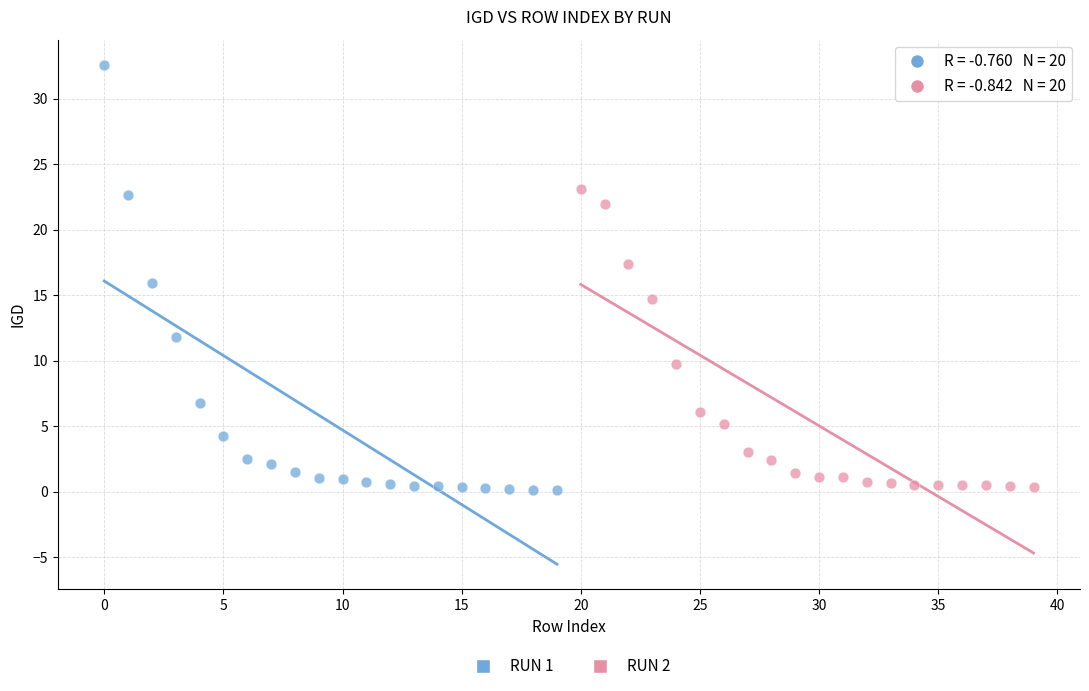

Which series reaches the maximum Y coordinate?

RUN 1